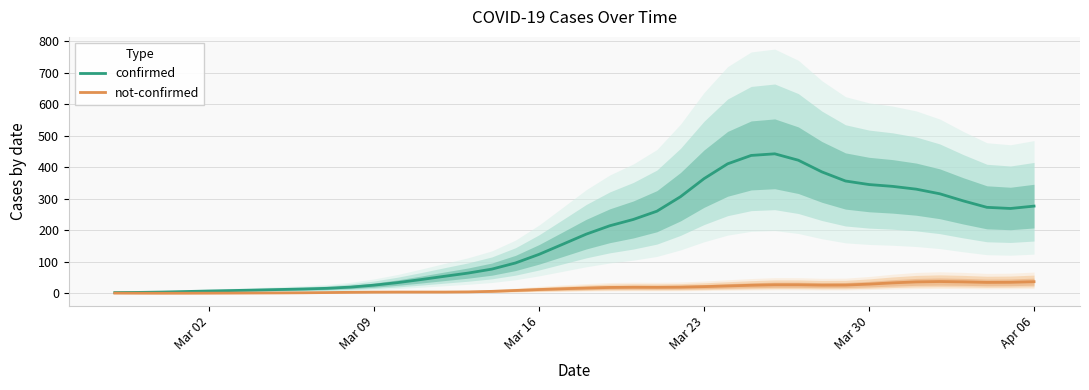

List the series in order of their peak value, highest first.

confirmed, not-confirmed